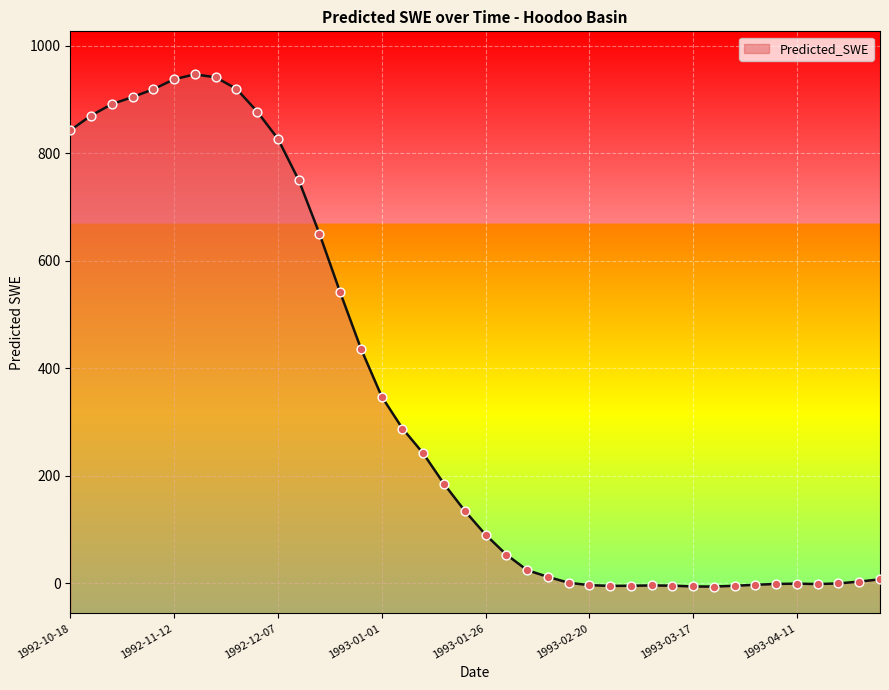

What is the change in value from 1993-01-26 to 1993-03-07?

-94.5